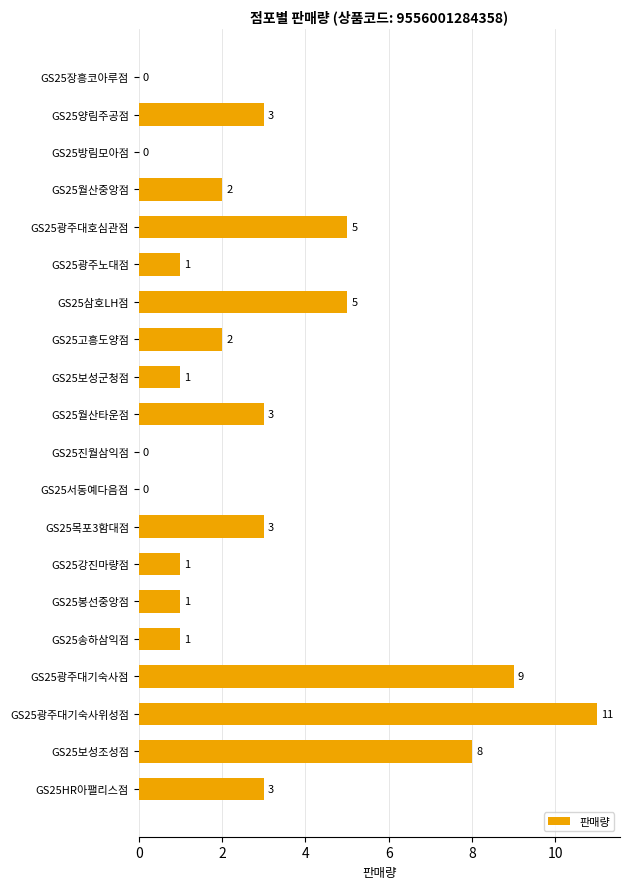

Read the value at GS25광주대기숙사위성점, to the nearest 5.

10